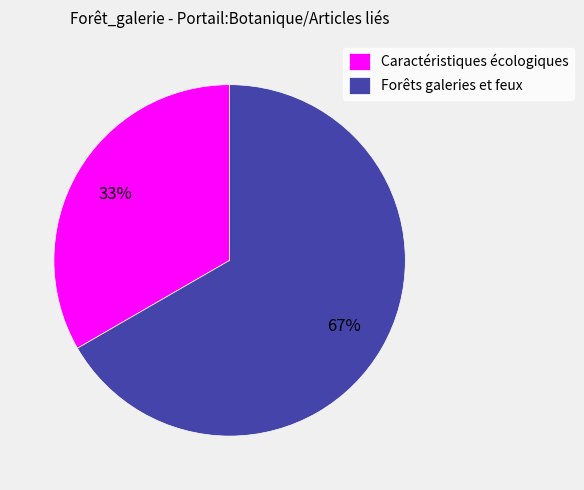

How many slices are in this pie chart?

2